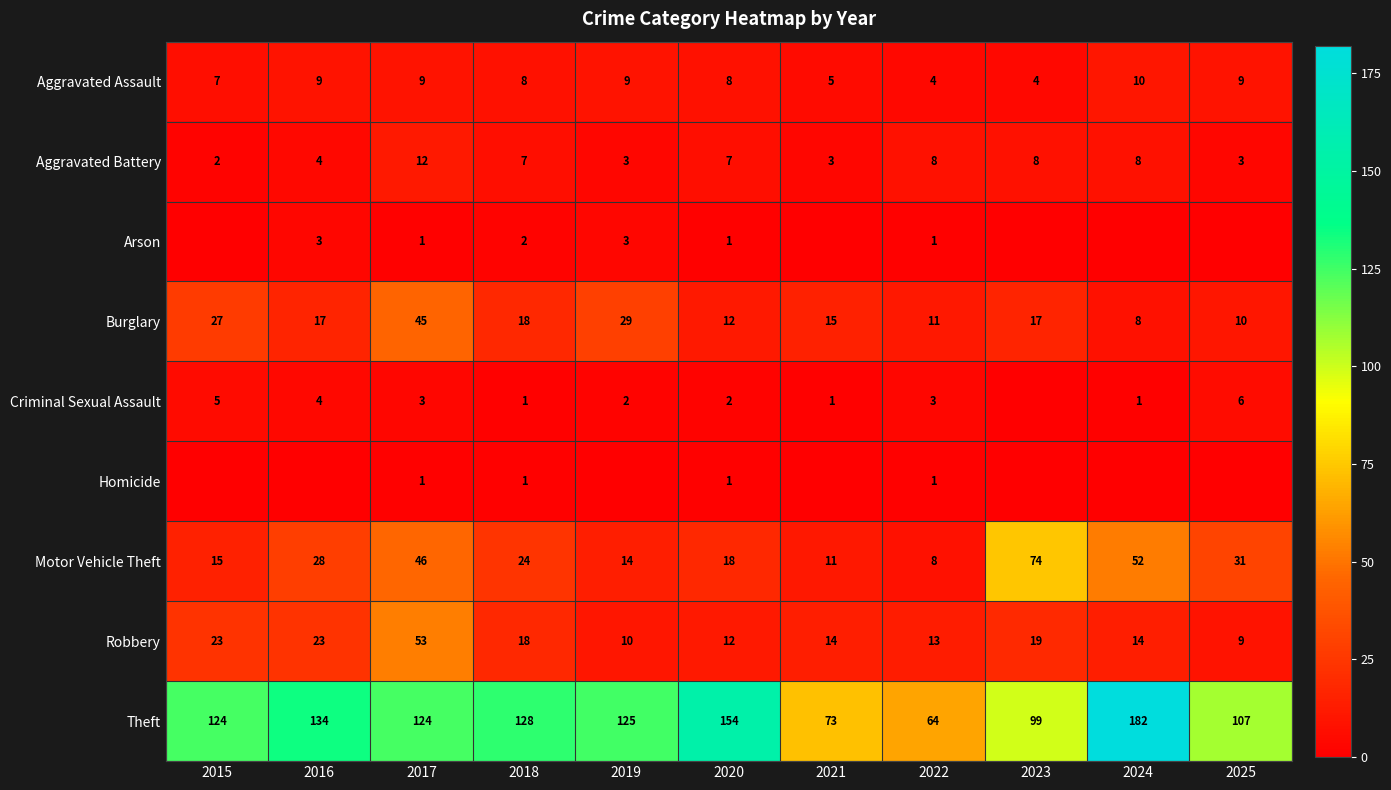

How many categories are shown in the chart?

11